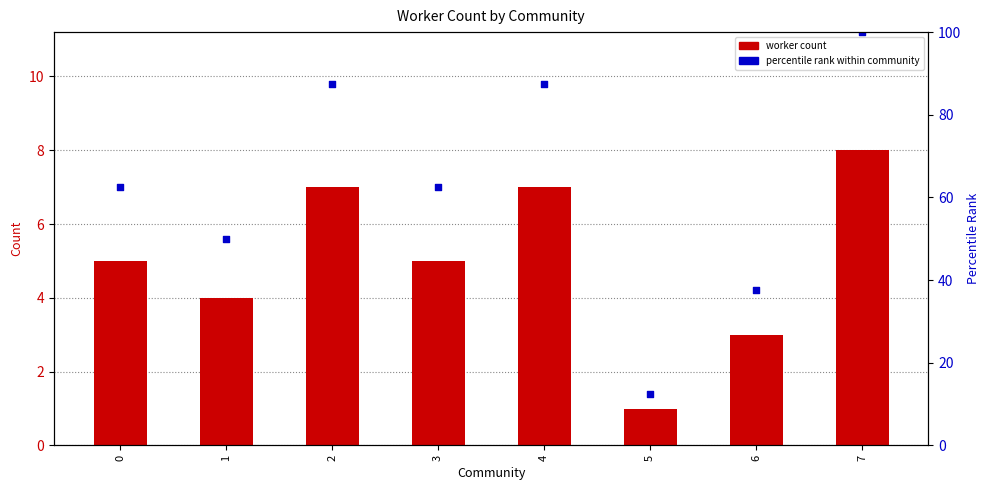

Which series has the widest spread of Y values?

percentile rank within community